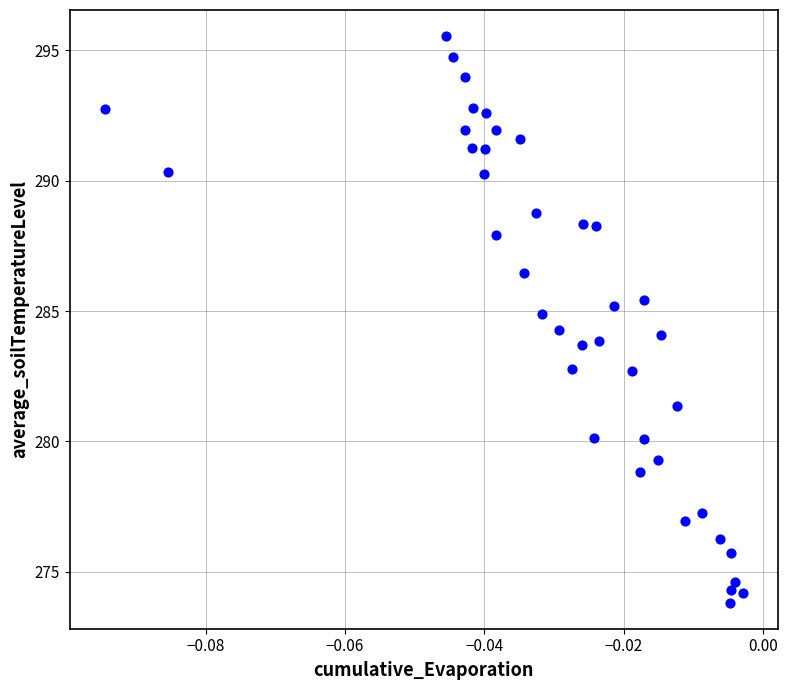

What is the range of Y values (max minus min)?

21.7